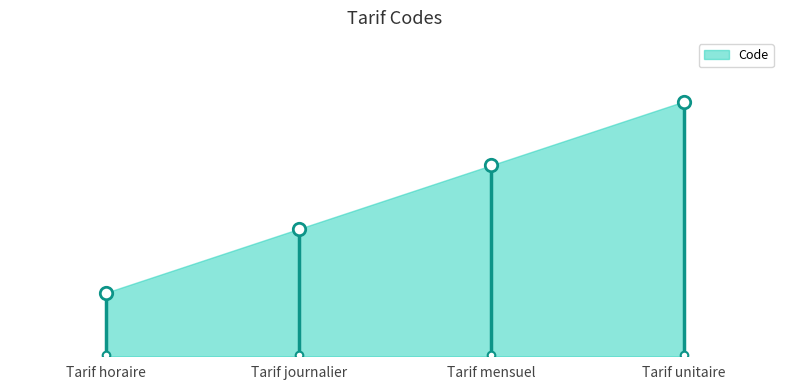

What is the change in value from Tarif horaire to Tarif unitaire?

+3